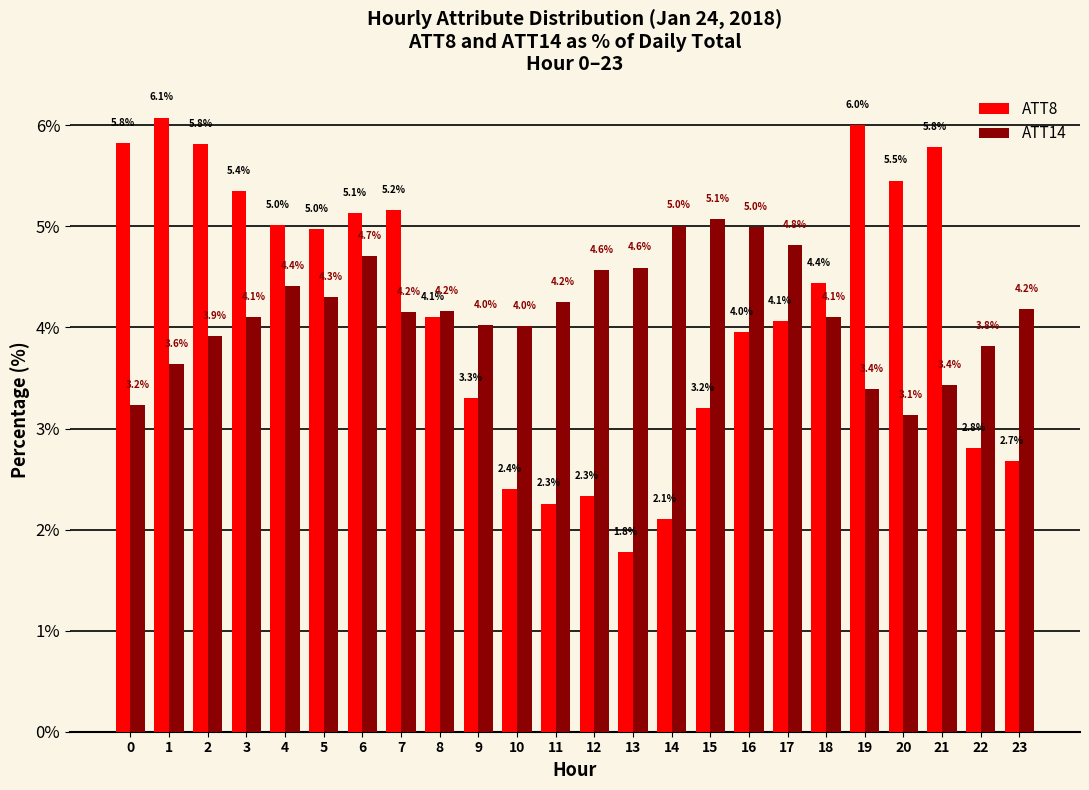

Which series changed the most between 16 and 23?

ATT8